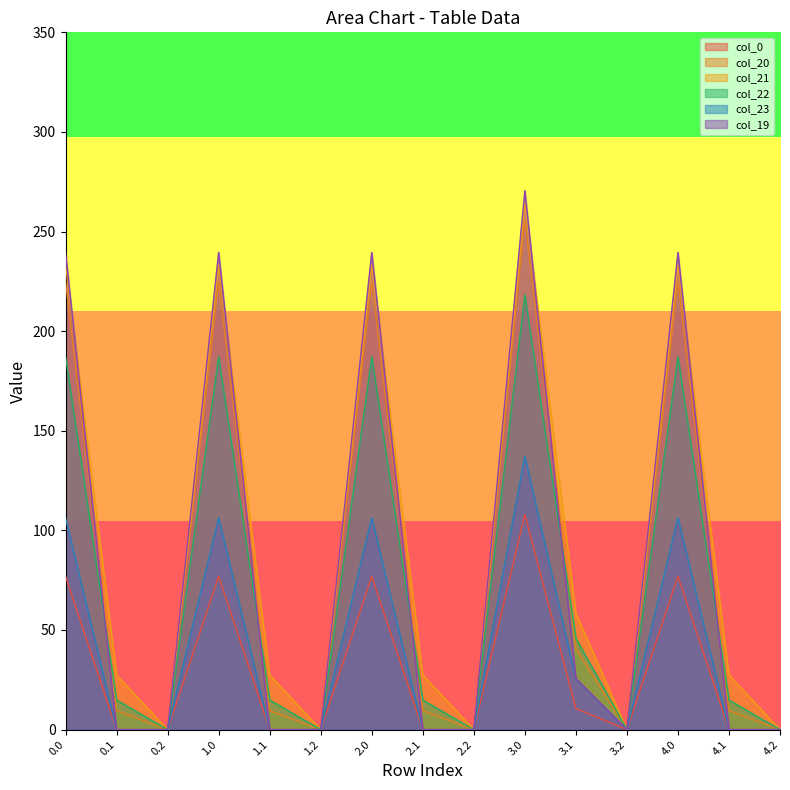

Reading left to right, transcribe all the data shown in this chart.

col_0: 77.0	0.0	0.0	77.0	0.0	0.0	77.0	0.0	0.0	108.0	10.6	0.0	77.0	0.0	0.0
col_20: 224.9	9.5	0.0	224.9	9.5	0.0	224.9	9.5	0.0	255.9	40.5	0.0	224.9	9.5	0.0
col_21: 233.4	27.4	0.0	233.4	27.4	0.0	233.4	27.4	0.0	264.4	58.4	0.0	233.4	27.4	0.0
col_22: 187.3	14.9	0.0	187.3	14.9	0.0	187.3	14.9	0.0	218.3	45.9	0.0	187.3	14.9	0.0
col_23: 106.3	0.0	0.0	106.3	0.0	0.0	106.3	0.0	0.0	137.3	25.4	0.0	106.3	0.0	0.0
col_19: 239.5	0.0	0.0	239.5	0.0	0.0	239.5	0.0	0.0	270.5	25.7	0.0	239.5	0.0	0.0